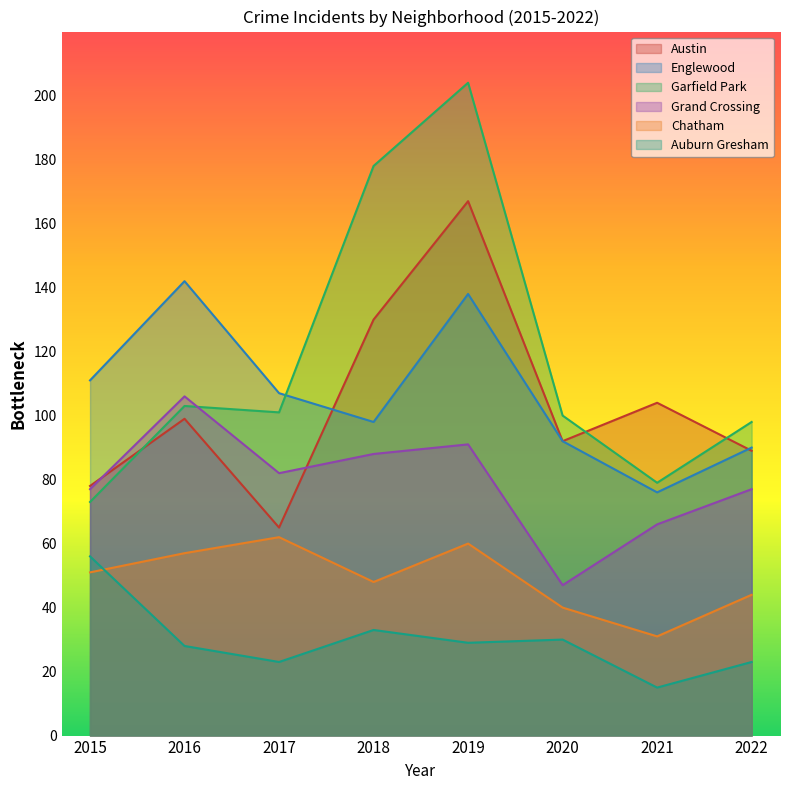

What is the highest value of the Austin series?

167